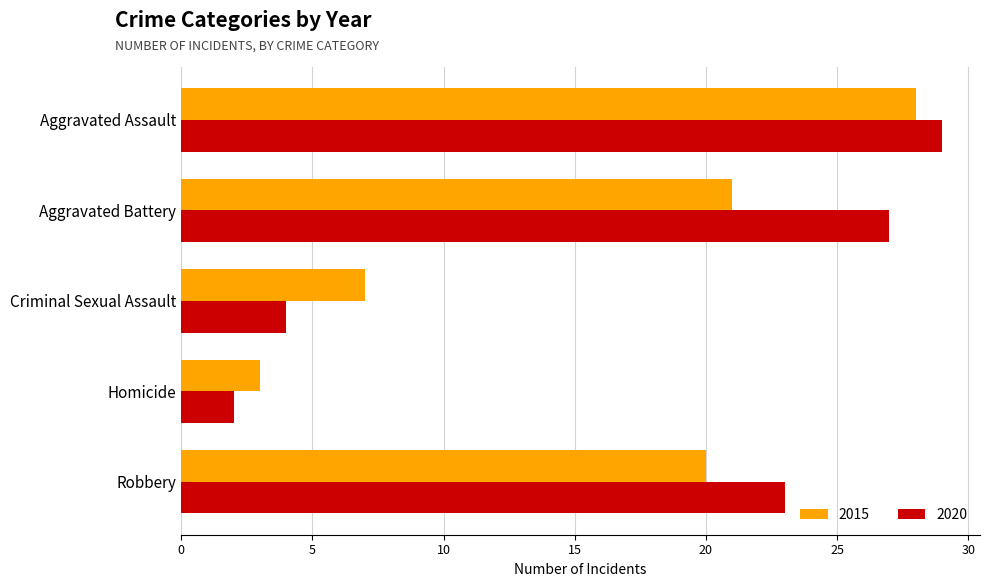

At which label does 2015 reach its peak?

Aggravated Assault